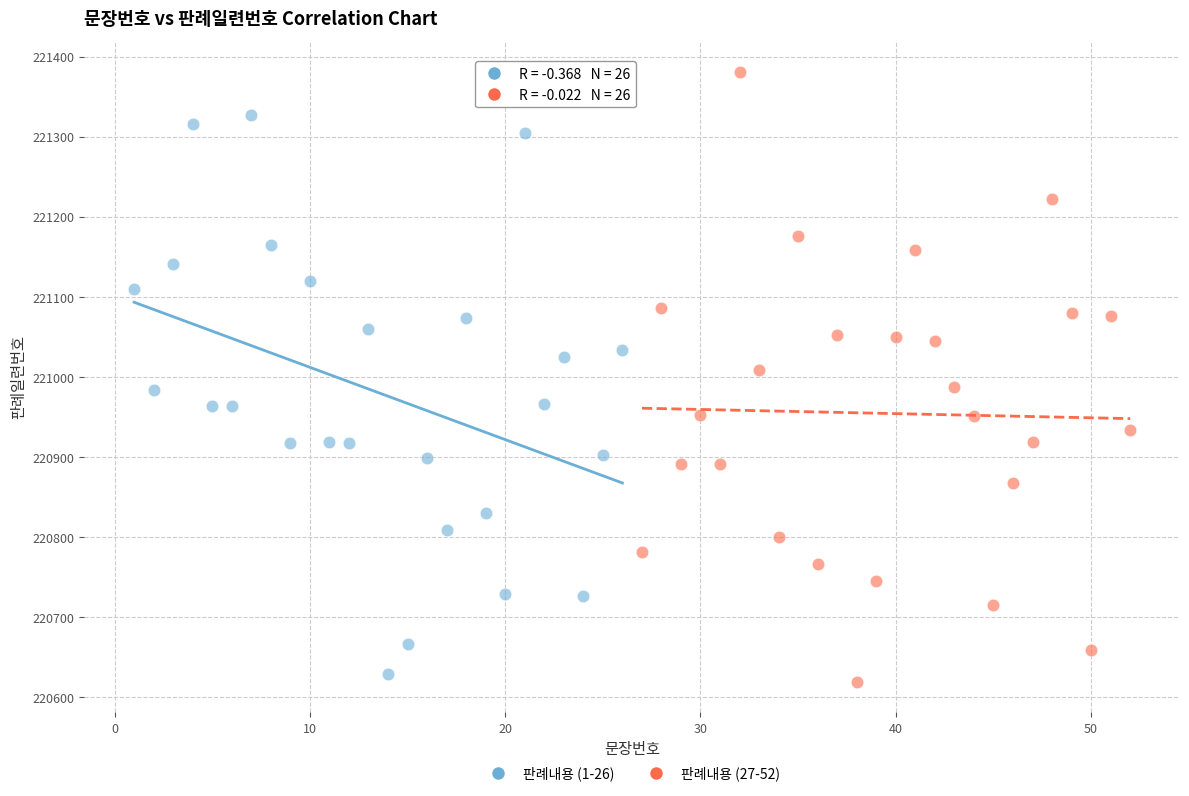

Which series contains the highest Y value?

판례내용 (27-52)